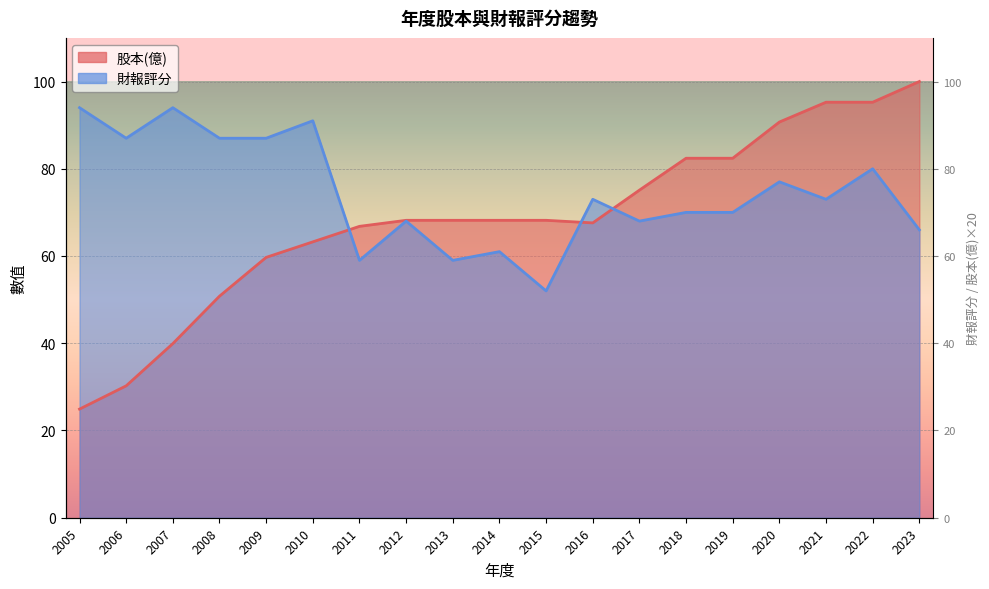

Which series ends up on top after the final intersection of 股本(億) and 財報評分?

股本(億)